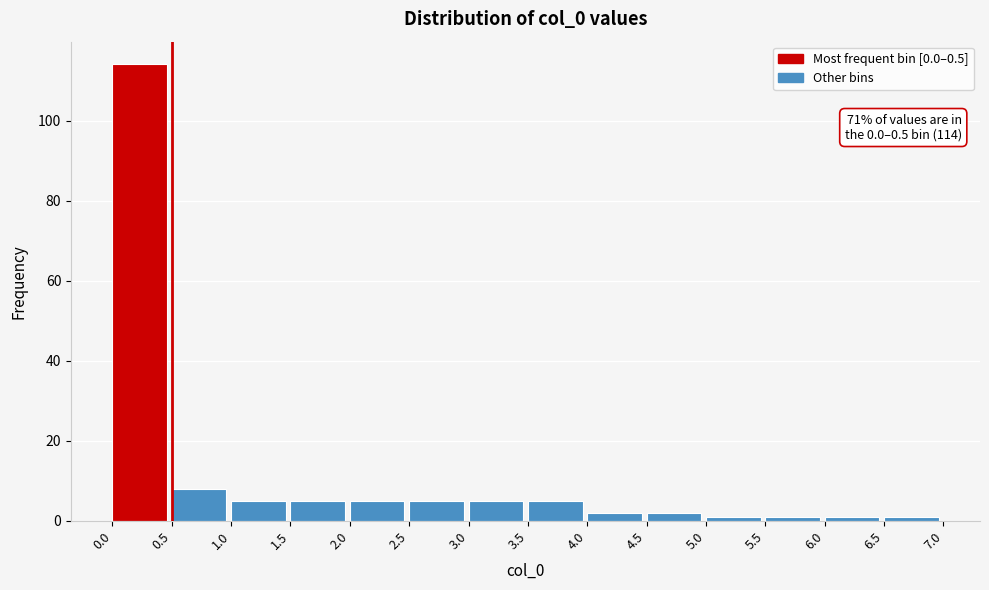

Which range on the x-axis has the tallest bar?

0.0 to 0.5